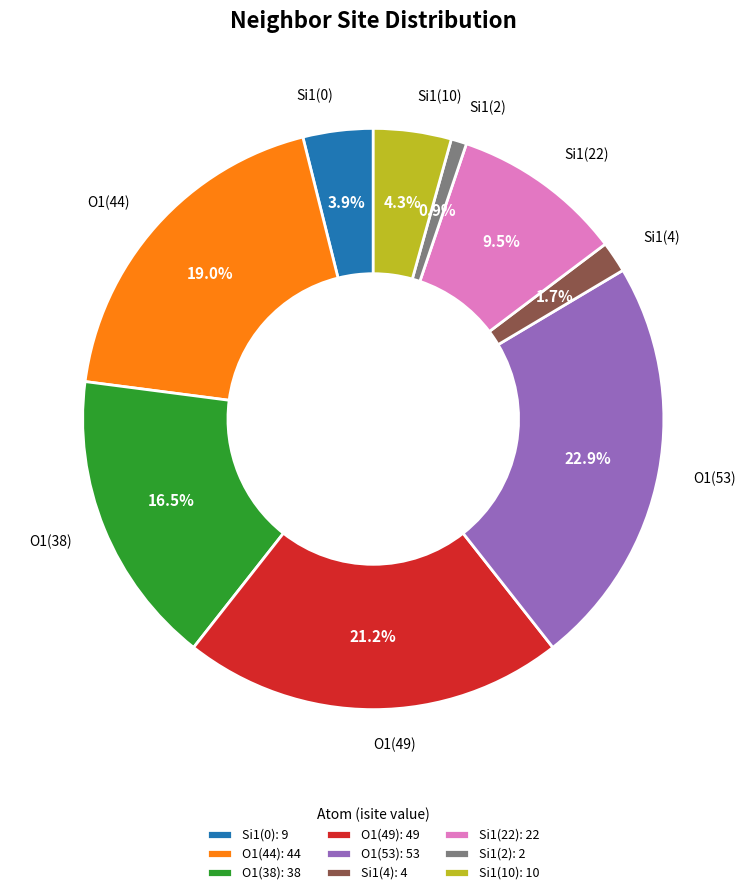

Combined, do Si1(10) and Si1(4) account for over 50%?

No